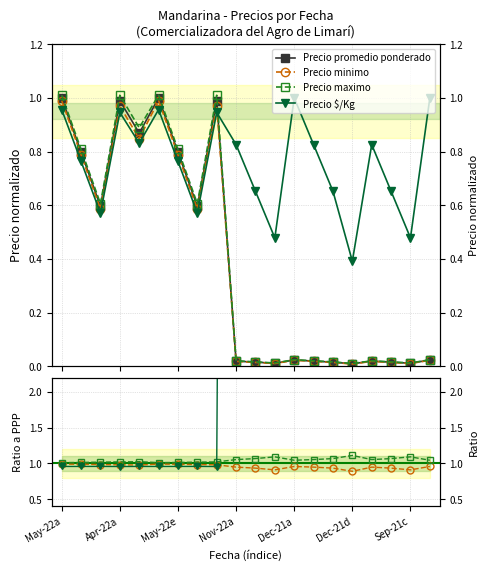

Read the Precio maximo value at Dec-21d.

1.0